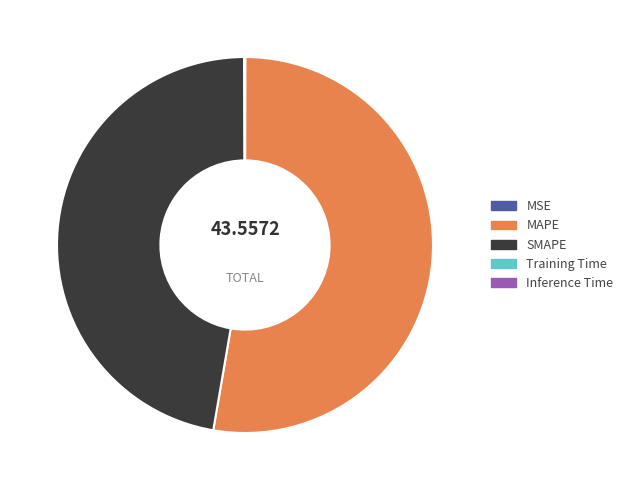

Does MAPE account for over 50% of the chart?

Yes